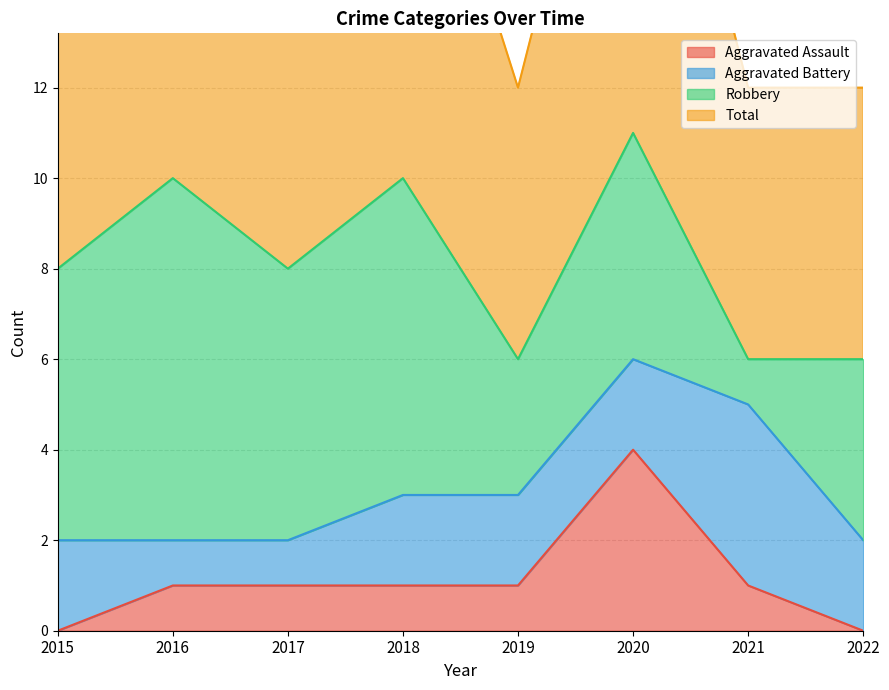

What is the value of the Total point at the 6th from the left?

11